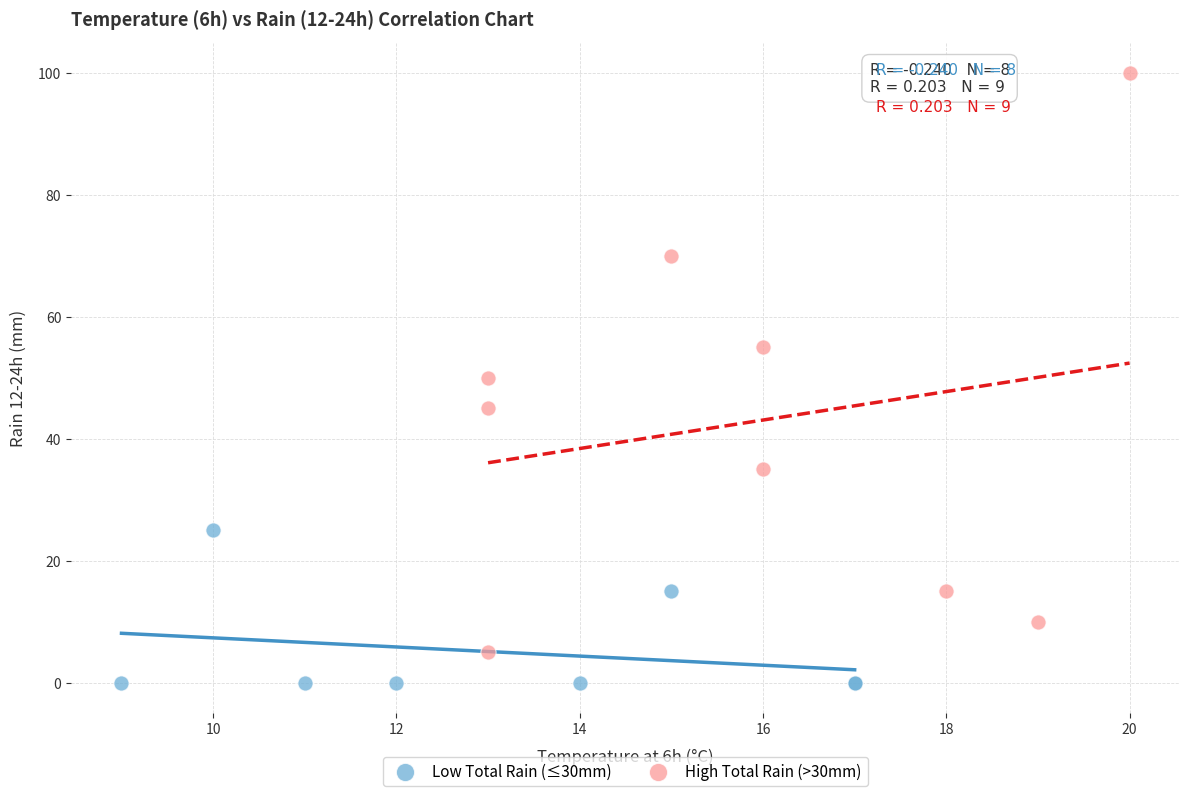

Which series reaches the minimum Y coordinate?

Low Total Rain (≤30mm)